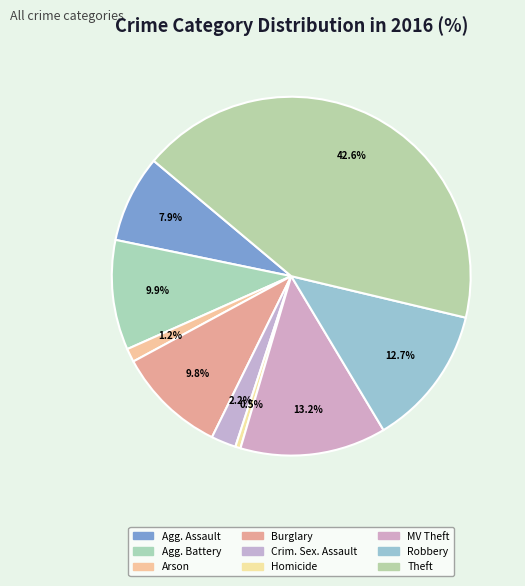

Which has a higher value, Arson or Homicide?

Arson